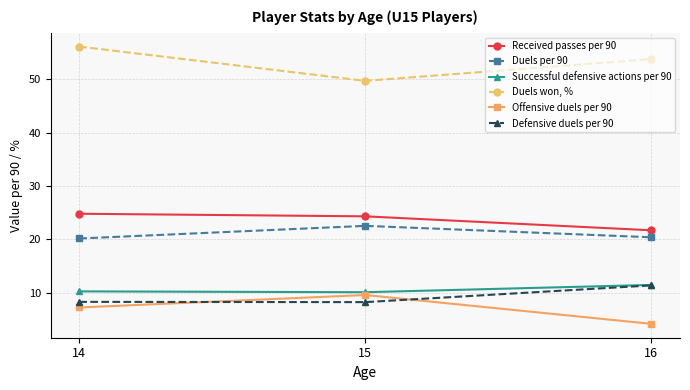

What value does the Defensive duels per 90 series have at 15?

8.3